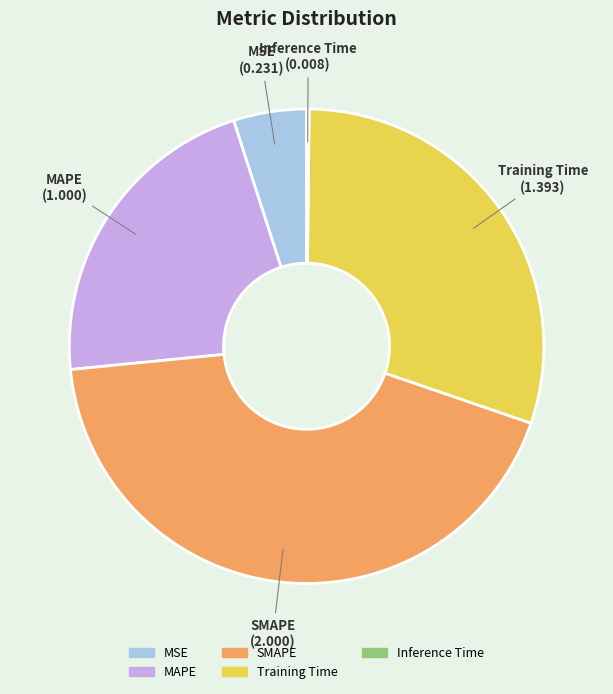

Between MSE and Training Time, which is larger?

Training Time